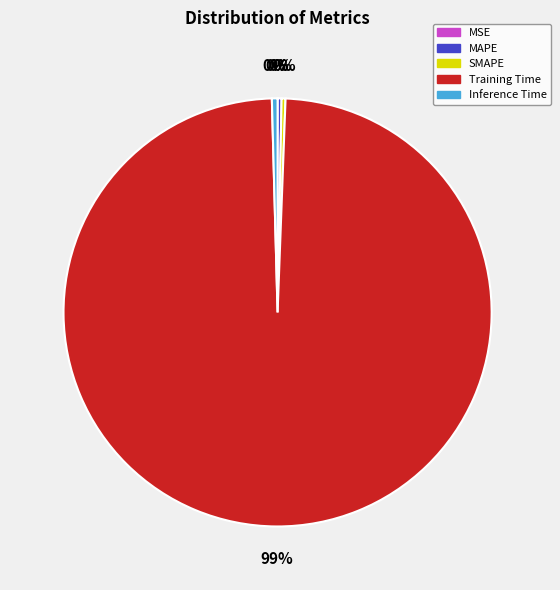

Is there a majority slice in this chart?

Yes